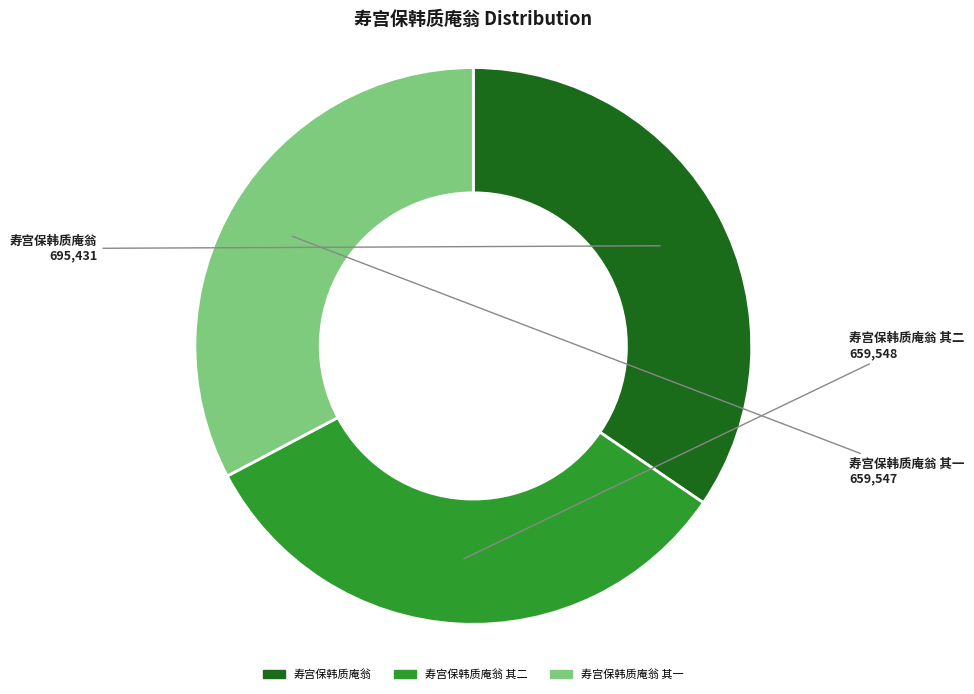

Approximately how many times larger is the value at 寿宫保韩质庵翁 其二 compared to 寿宫保韩质庵翁 其一?

1.0